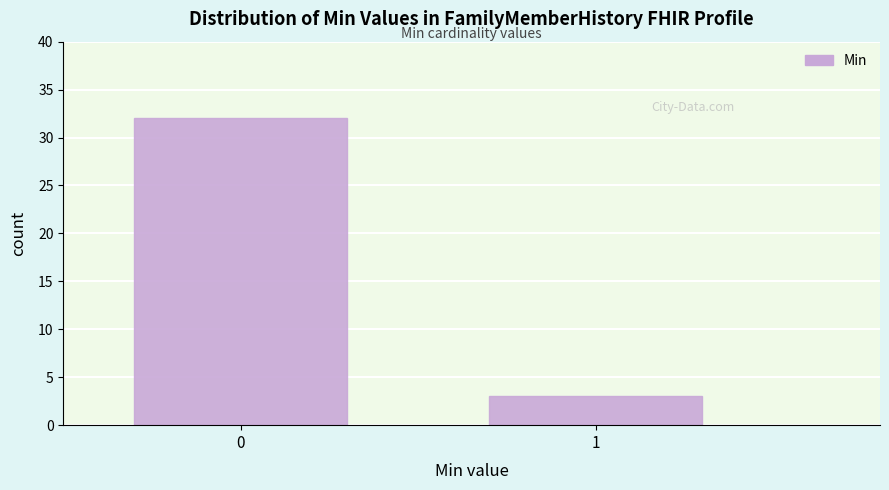

Reading left to right, list all the values displayed in this chart.

32	3